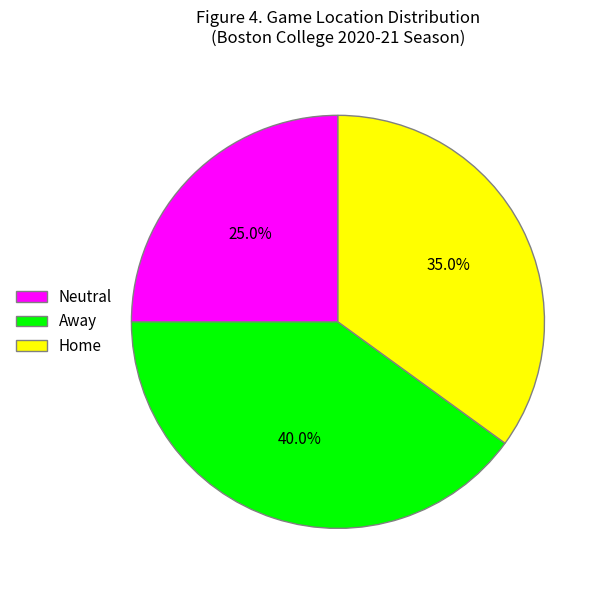

Is there any slice that represents more than half of the pie?

No